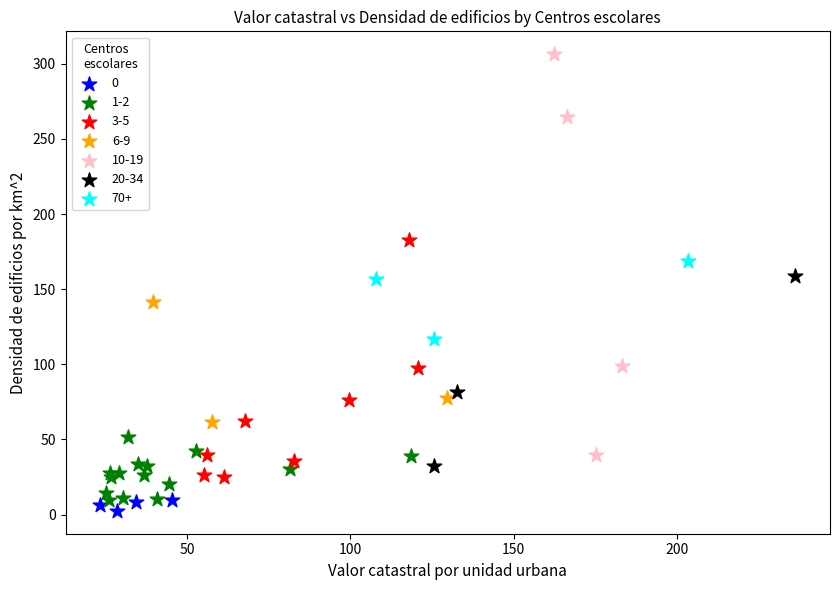

Which series reaches the maximum Y coordinate?

10-19